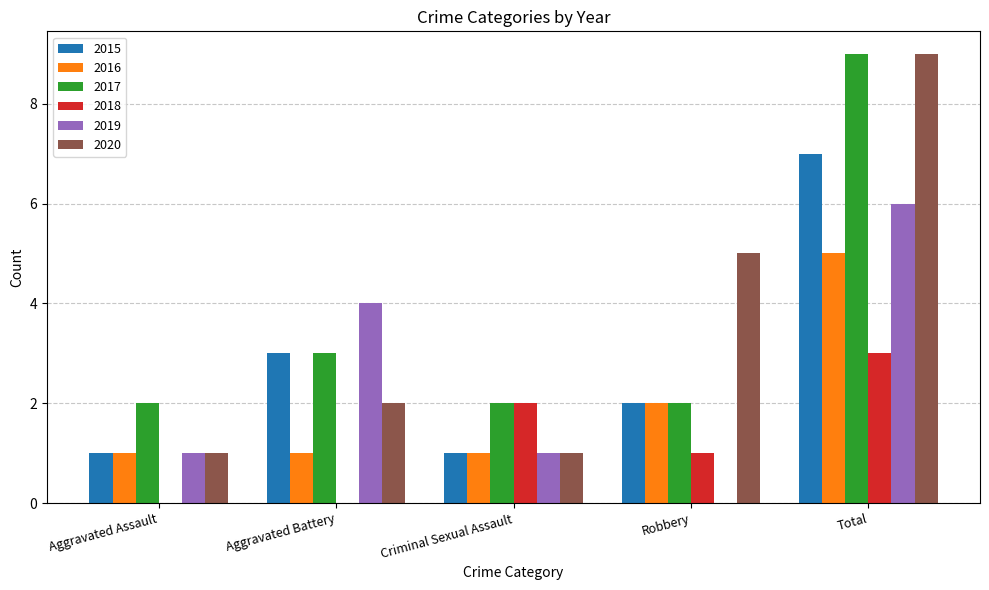

Between Aggravated Assault and Aggravated Battery, which series saw the biggest shift?

2019